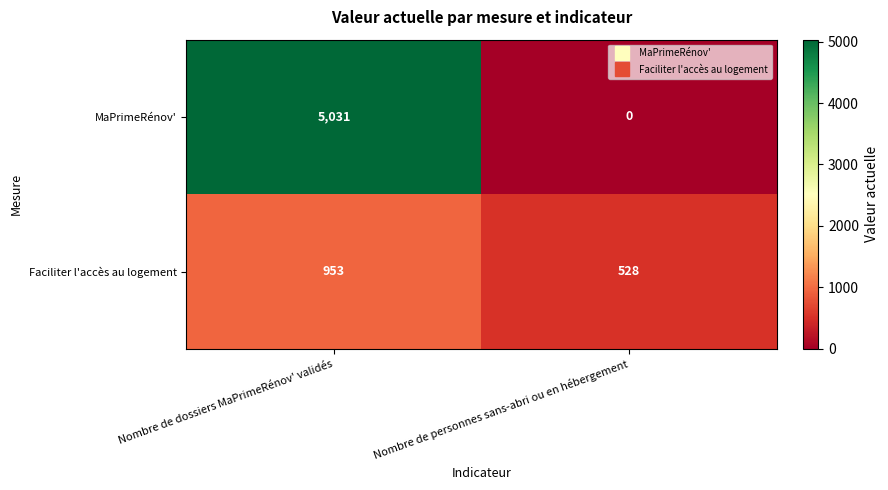

Rank the series by their average value, from highest to lowest.

MaPrimeRénov', Faciliter l'accès au logement